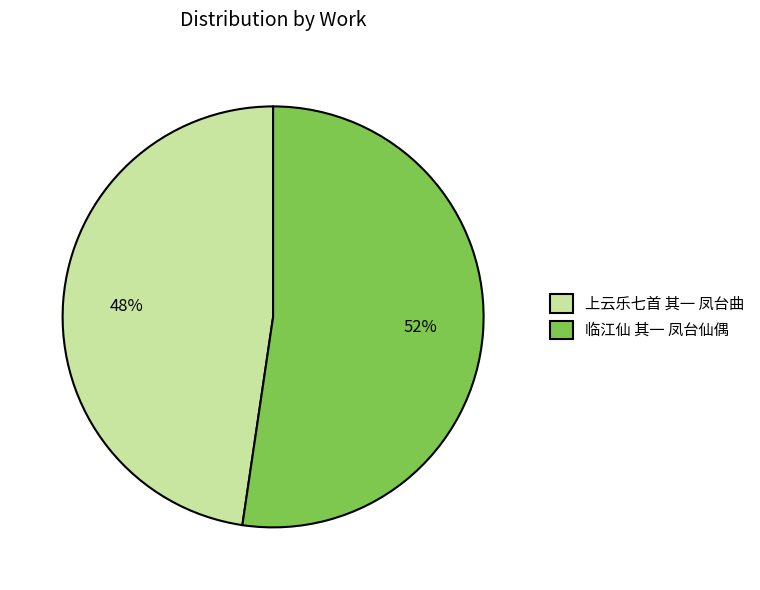

Combined, do 上云乐七首 其一 凤台曲 and 临江仙 其一 凤台仙偶 account for over 50%?

Yes